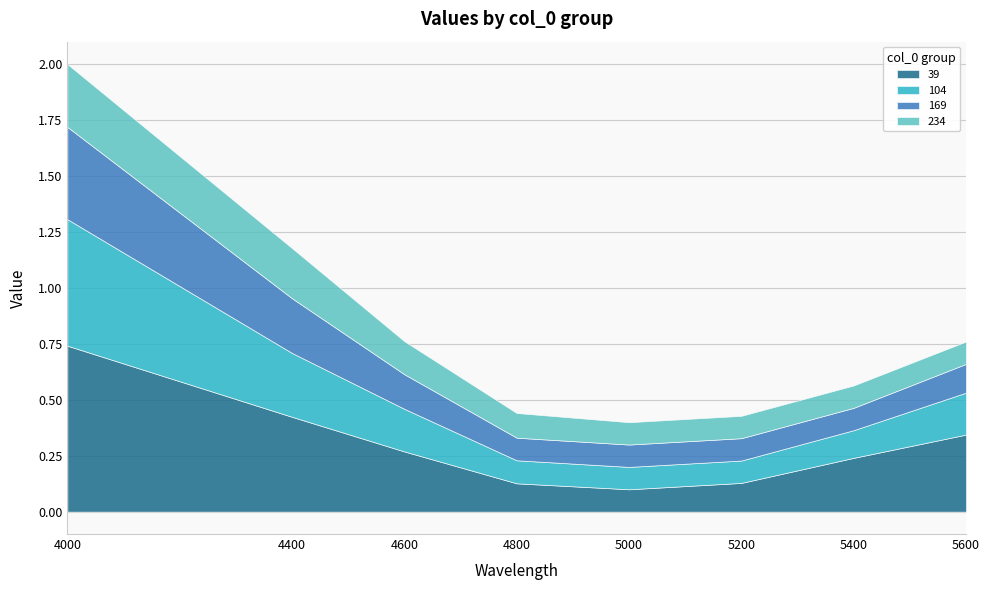

What is the minimum value for 234?

0.1